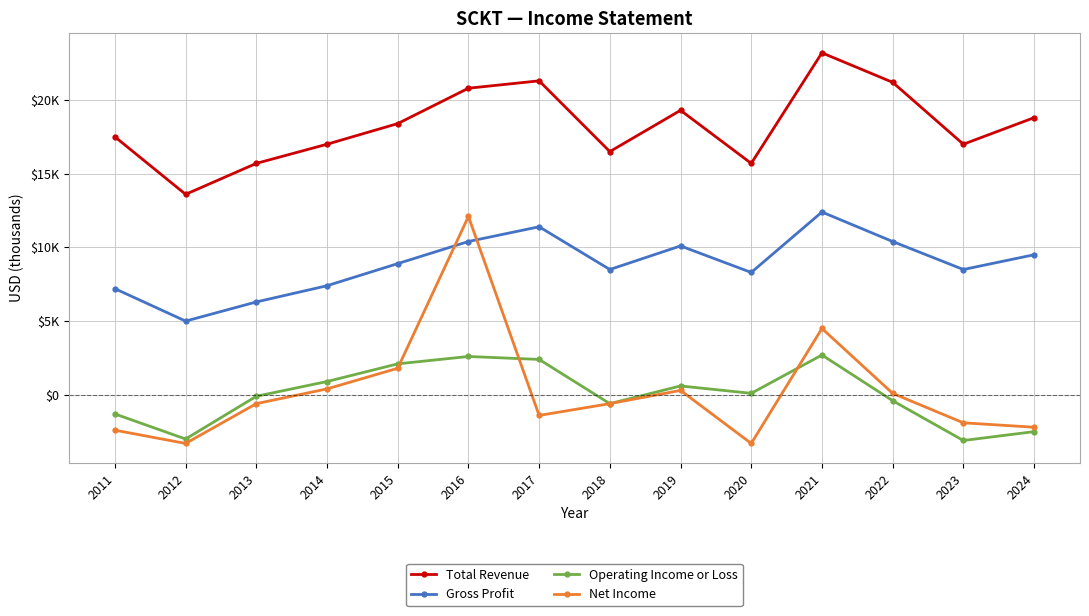

Which series has the largest total across all categories?

Total Revenue